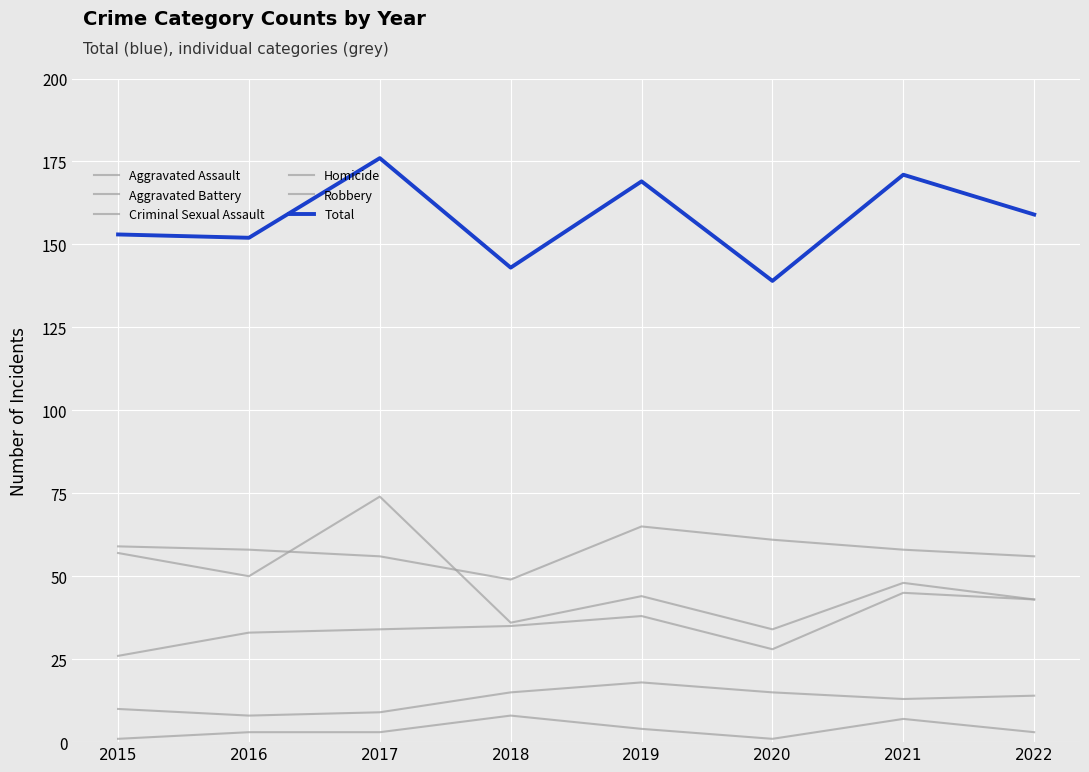

True or false: Aggravated Assault has more than 0 points higher than both neighbors.

True